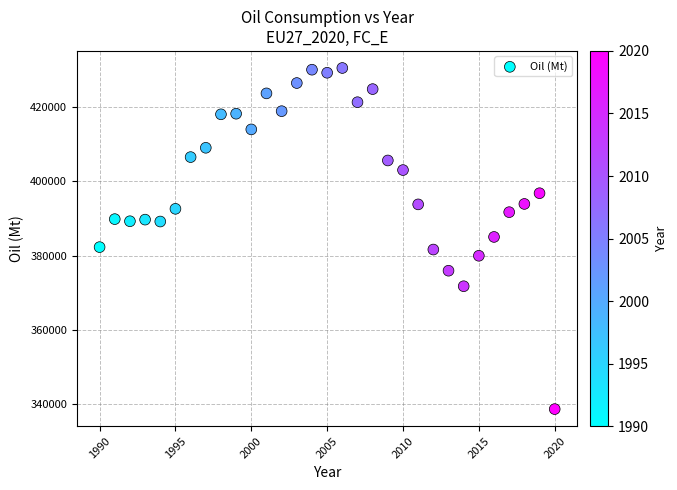

What is the range of Y values (max minus min)?

91673